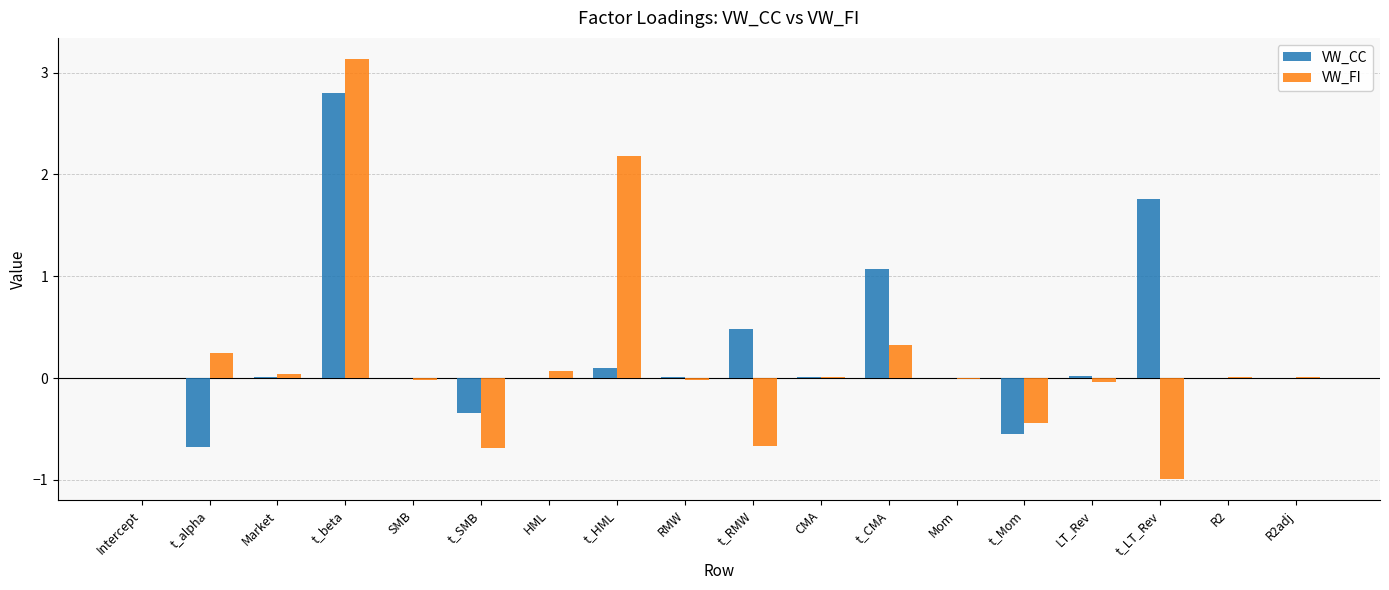

Is it true that VW_FI equals -0.4 at t_Mom?

True